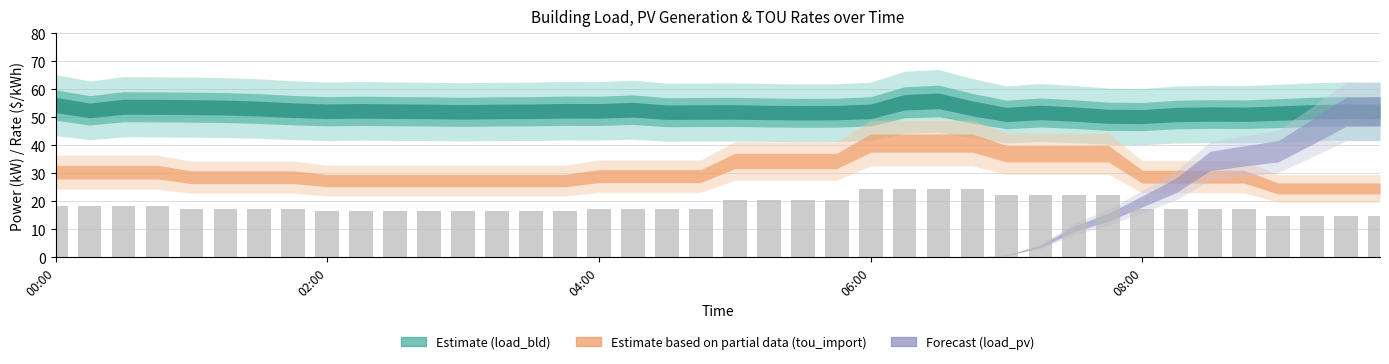

What is the difference between the maximum and second lowest values?

9.7